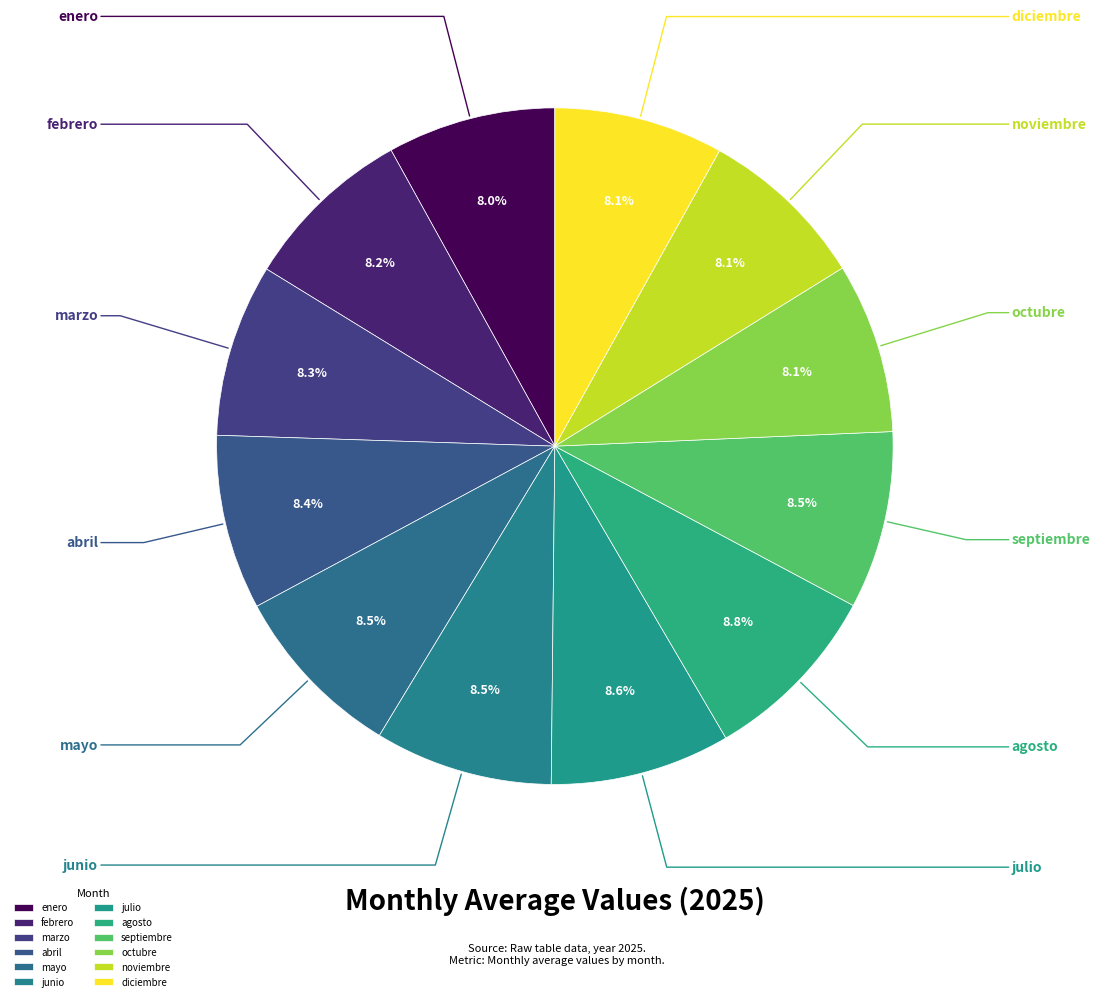

Count the number of slices in the pie.

12